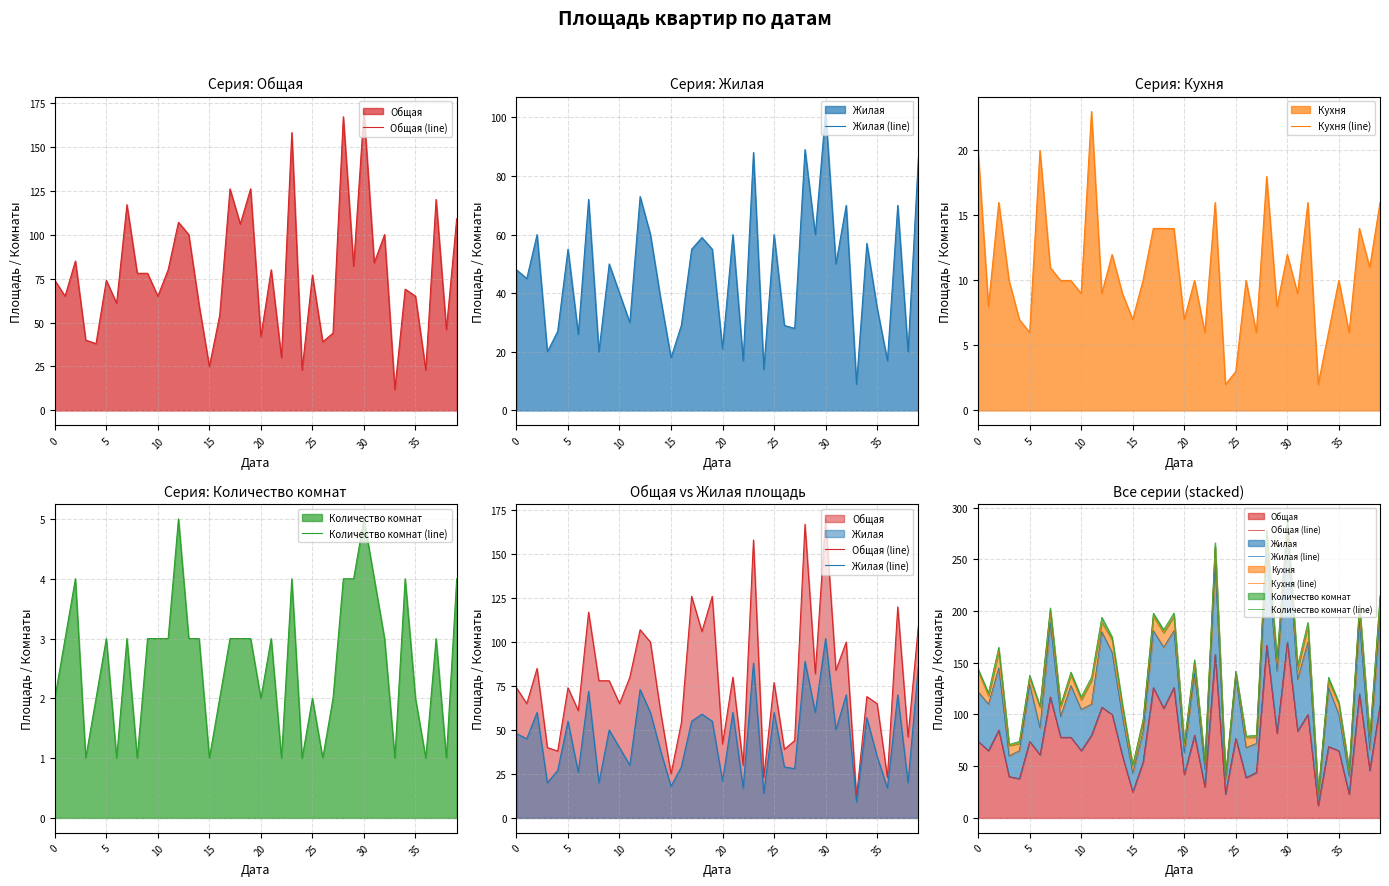

What is the spread (max minus min) of values at 20?

36